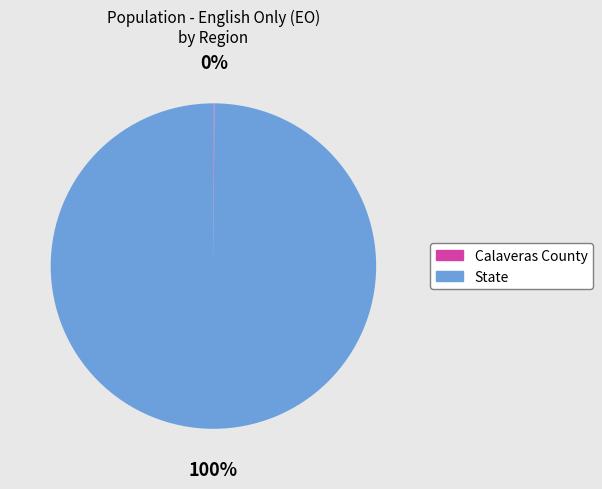

The State slice represents 90% of the pie. True or false?

False